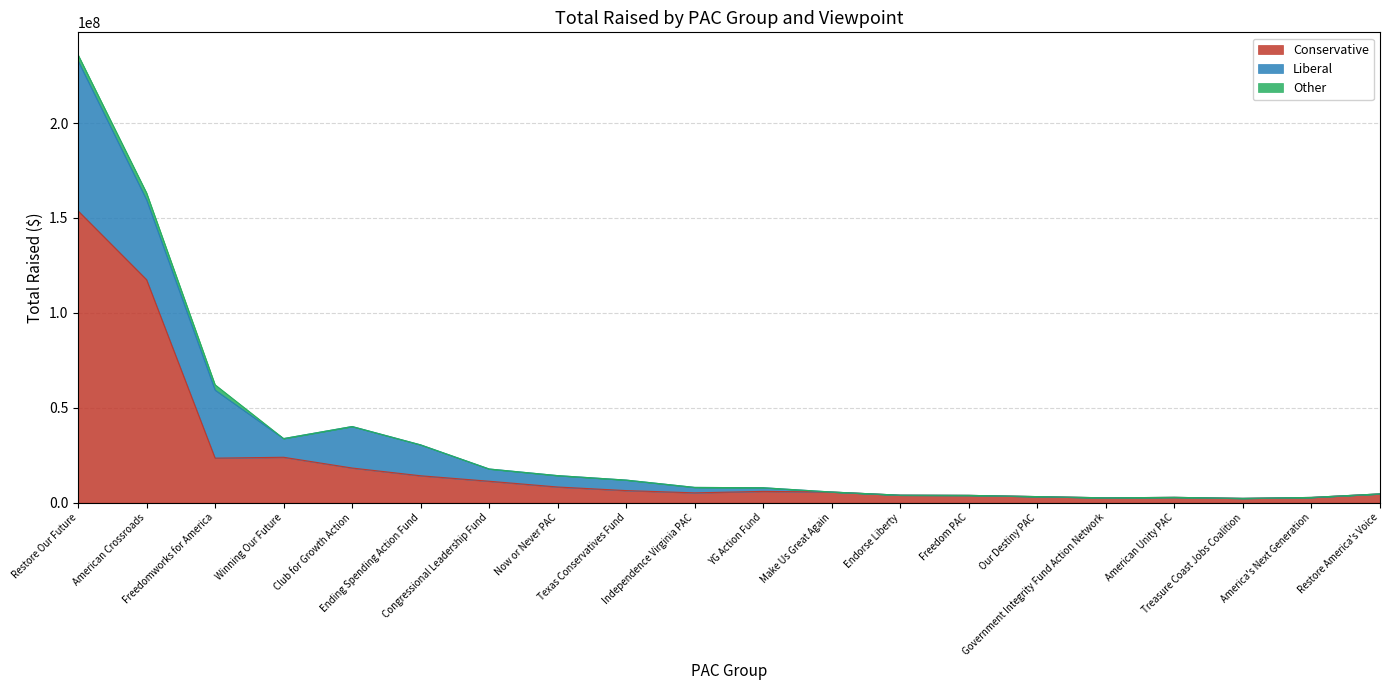

What is the sum of the Conservative values at Texas Conservatives Fund and Freedom PAC?

10209703